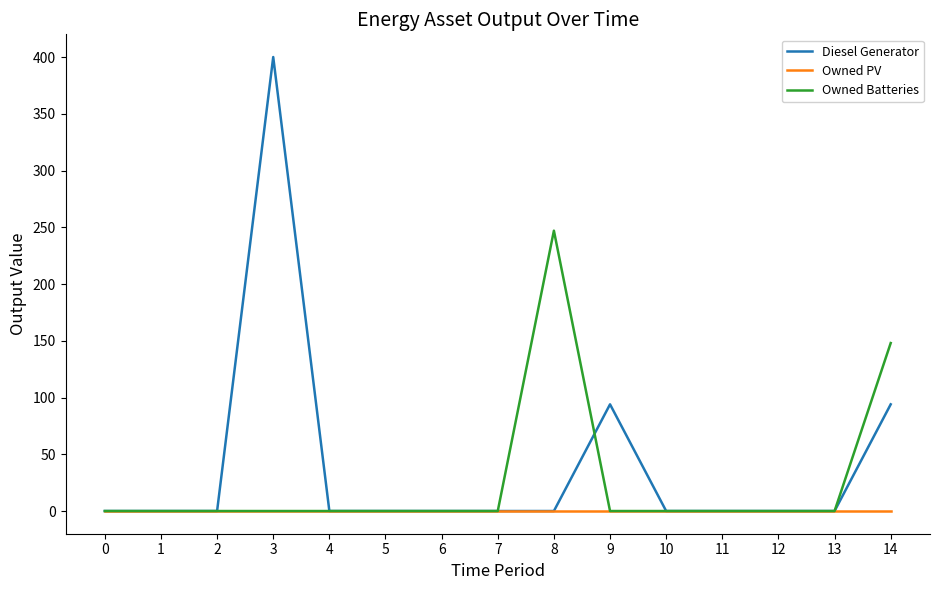

The Diesel Generator series shows 107 at 3. True or false?

False